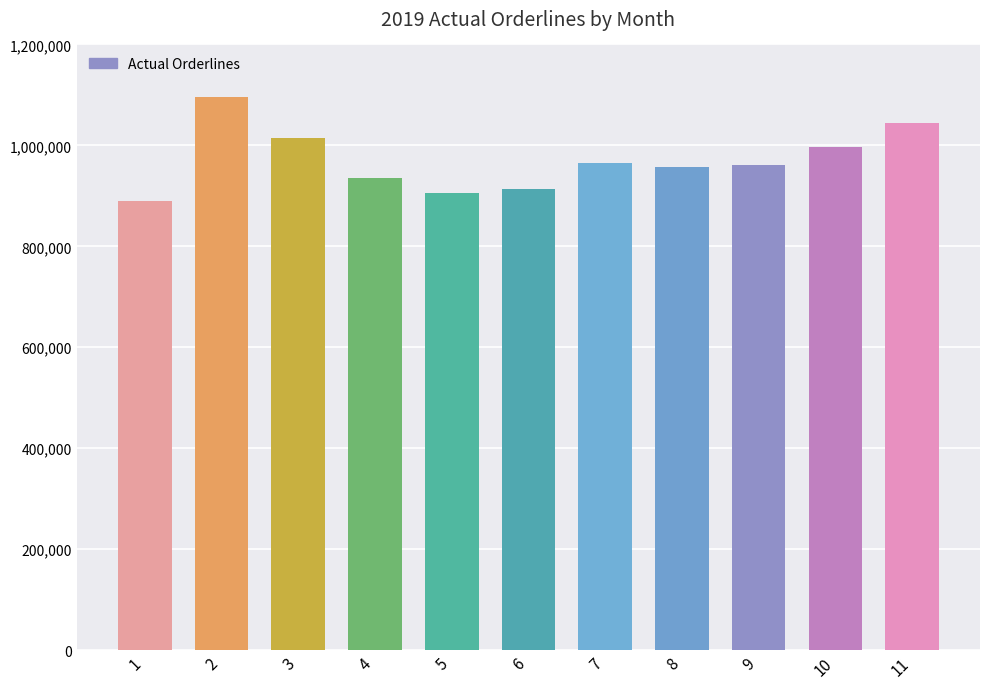

The value at 6 is 1195904. True or false?

False